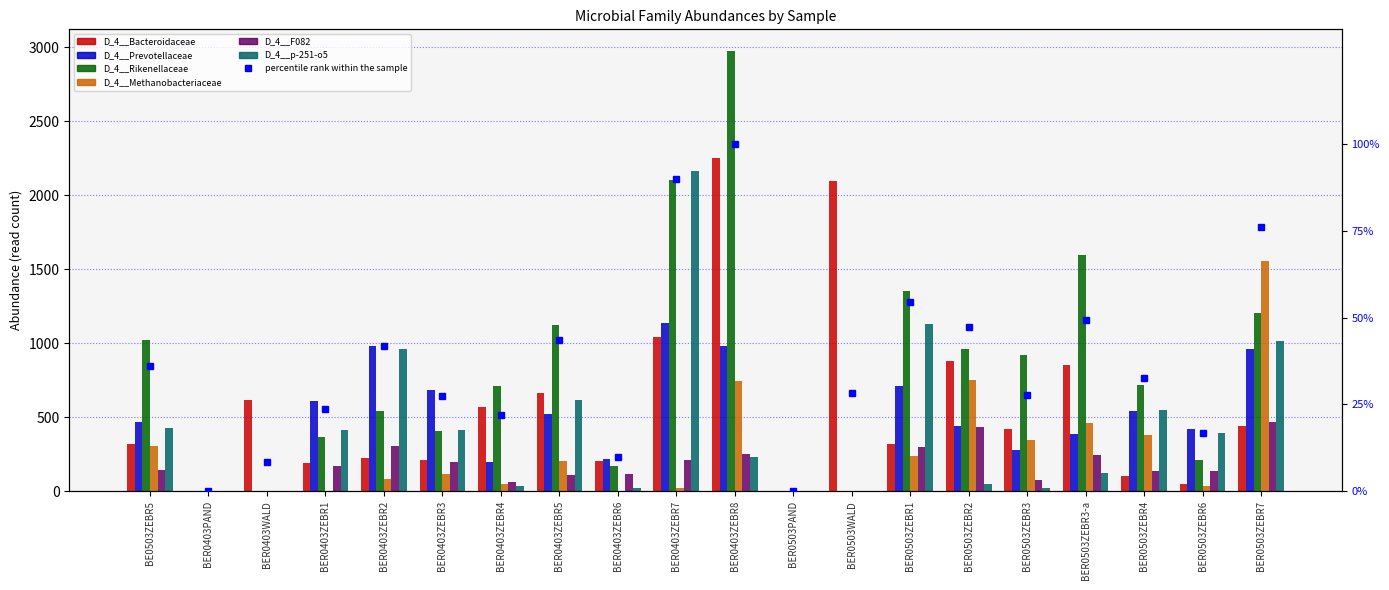

At which label does D_4__Prevotellaceae first exceed 467?

BER0403ZEBR1